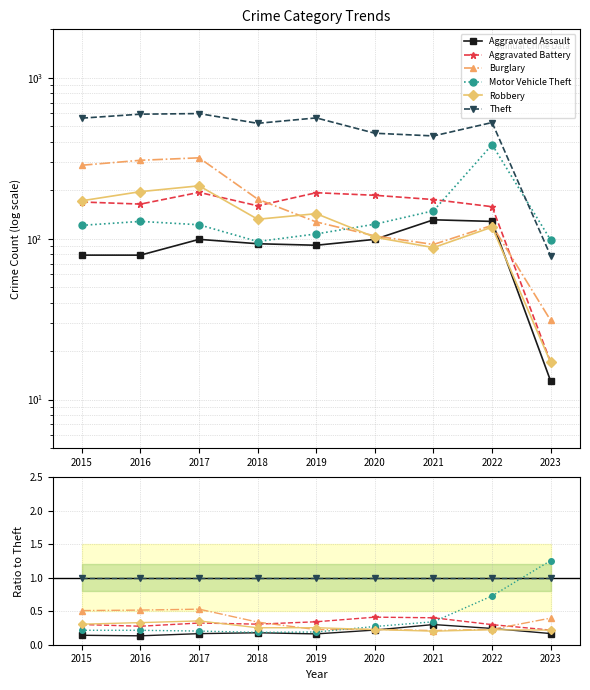

The value of Aggravated Battery at 2019 is 0.3. True or false?

True